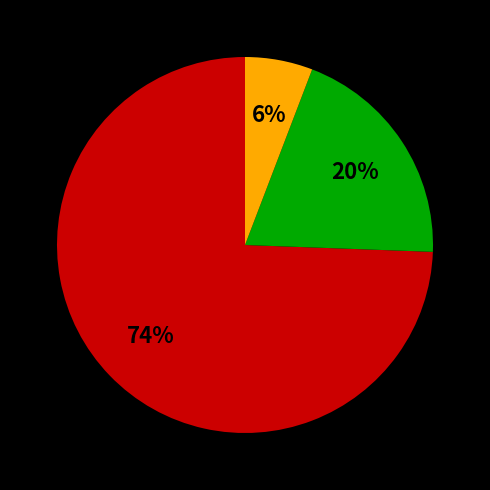

To the nearest percent, what is the average slice percentage?

33%